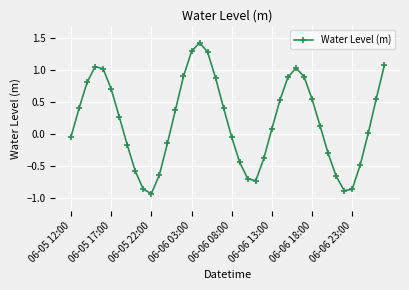

What is the difference between the second highest and minimum values?

2.2